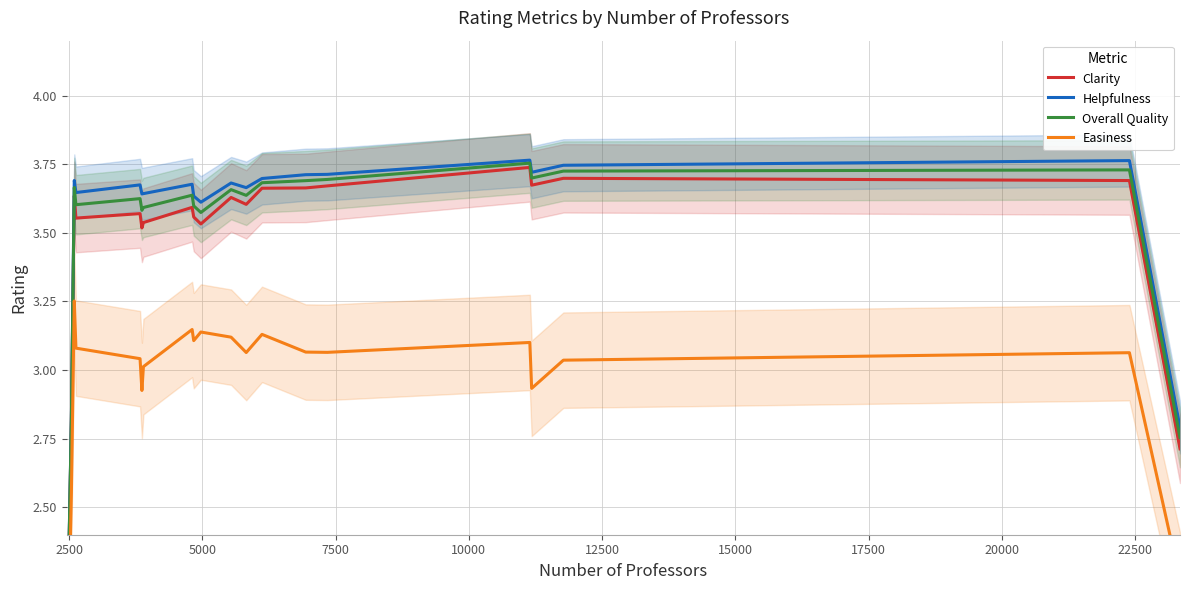

True or false: Clarity has more than 2 interior local peaks.

True